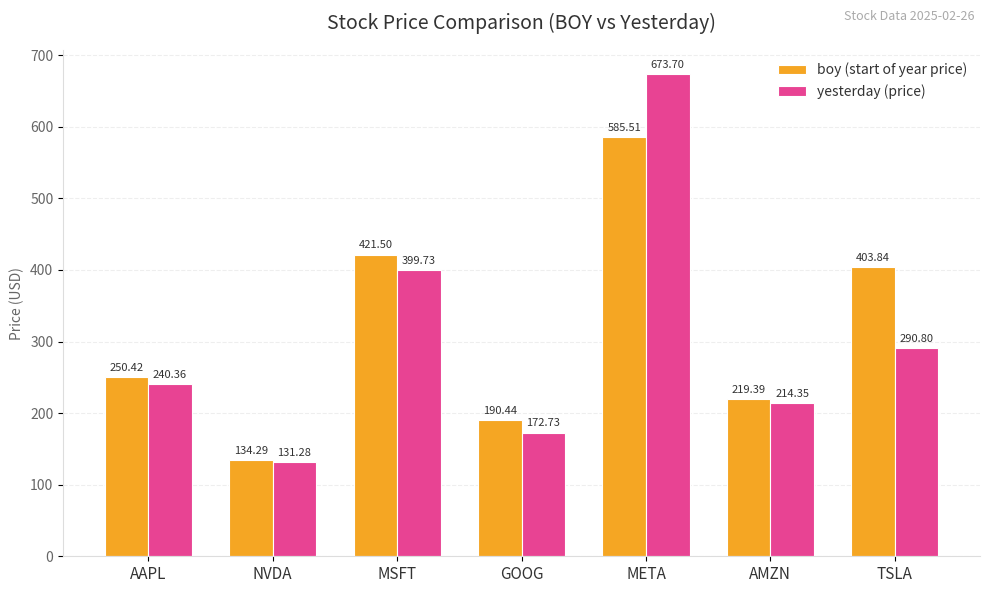

Which series has the largest total across all categories?

boy (start of year price)